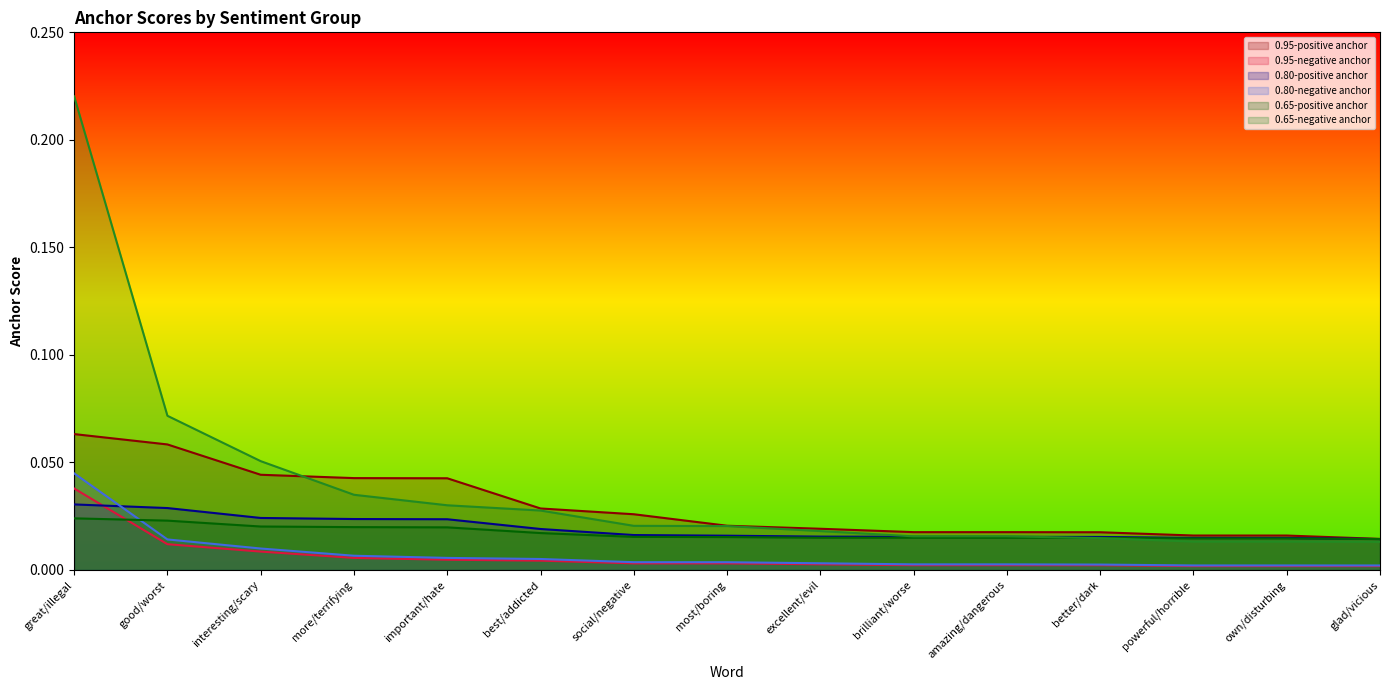

List the labels in order of 0.65-positive anchor value, largest first.

great/illegal, good/worst, interesting/scary, more/terrifying, important/hate, best/addicted, social/negative, most/boring, excellent/evil, brilliant/worse, amazing/dangerous, better/dark, powerful/horrible, own/disturbing, glad/vicious